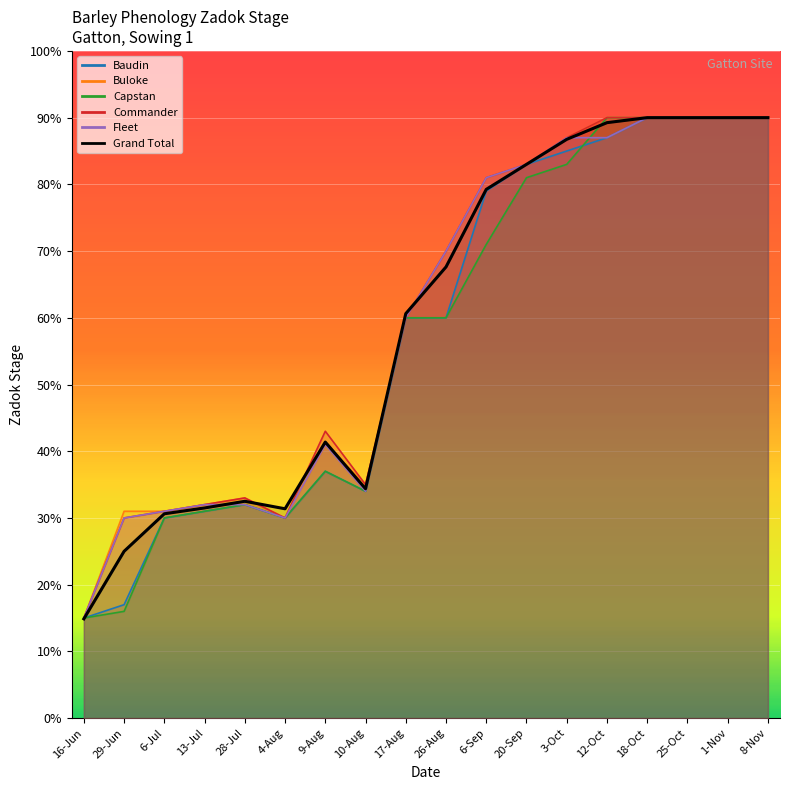

True or false: there are more than 0 points higher than both neighbors.

True